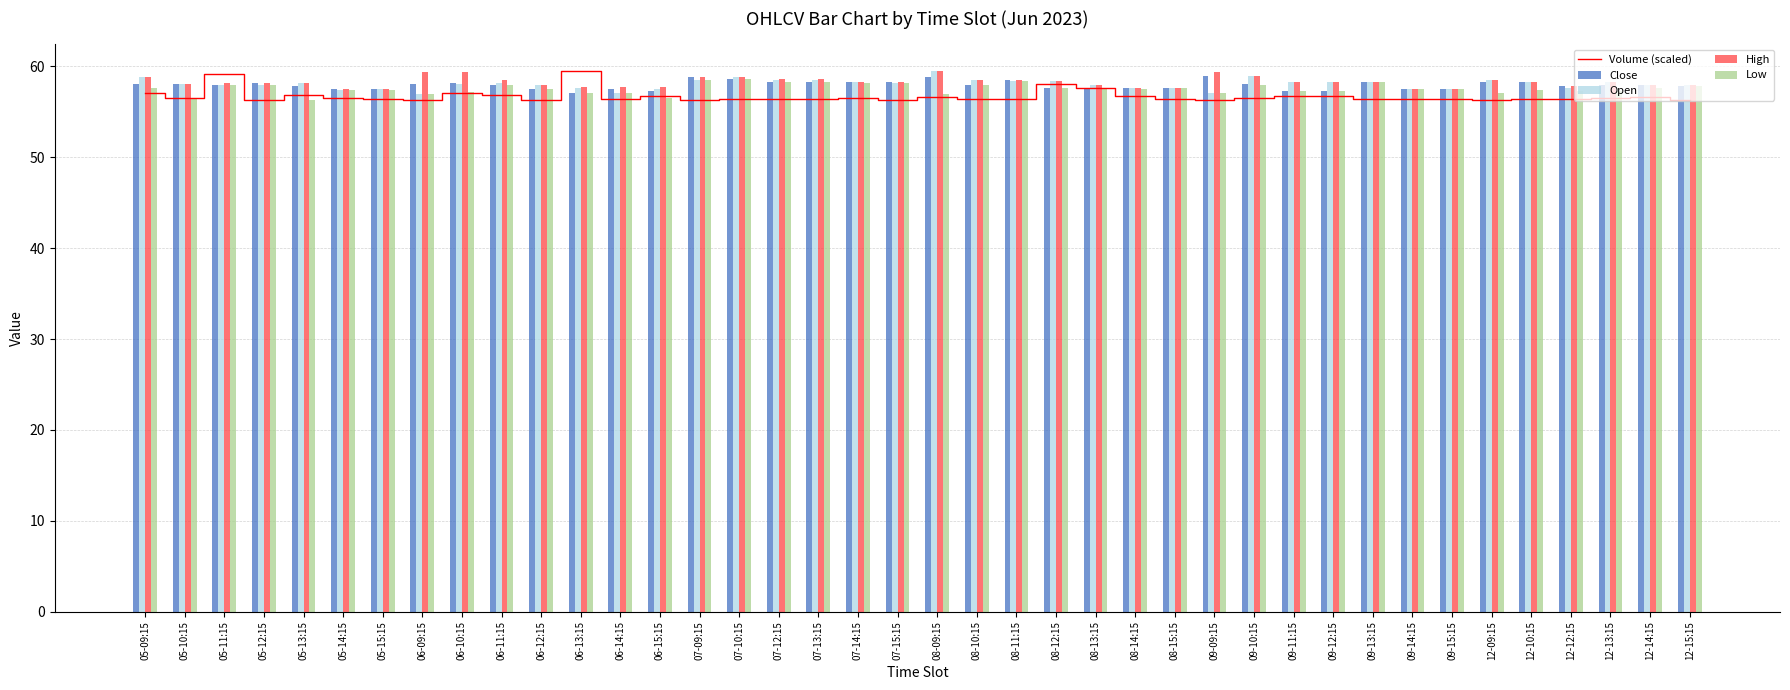

True or false: Open has a value of 97.2 at 09-14:15.

False